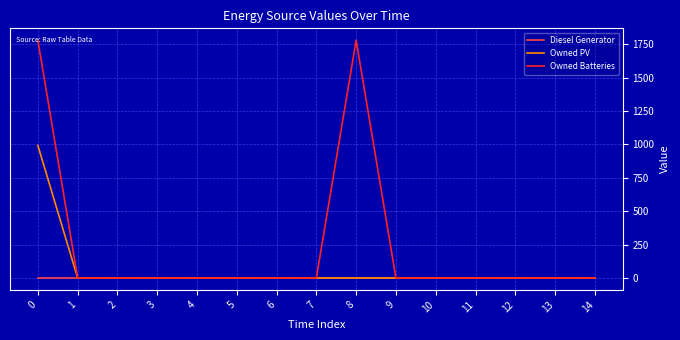

Is this an area chart (filled region under the line)?

No